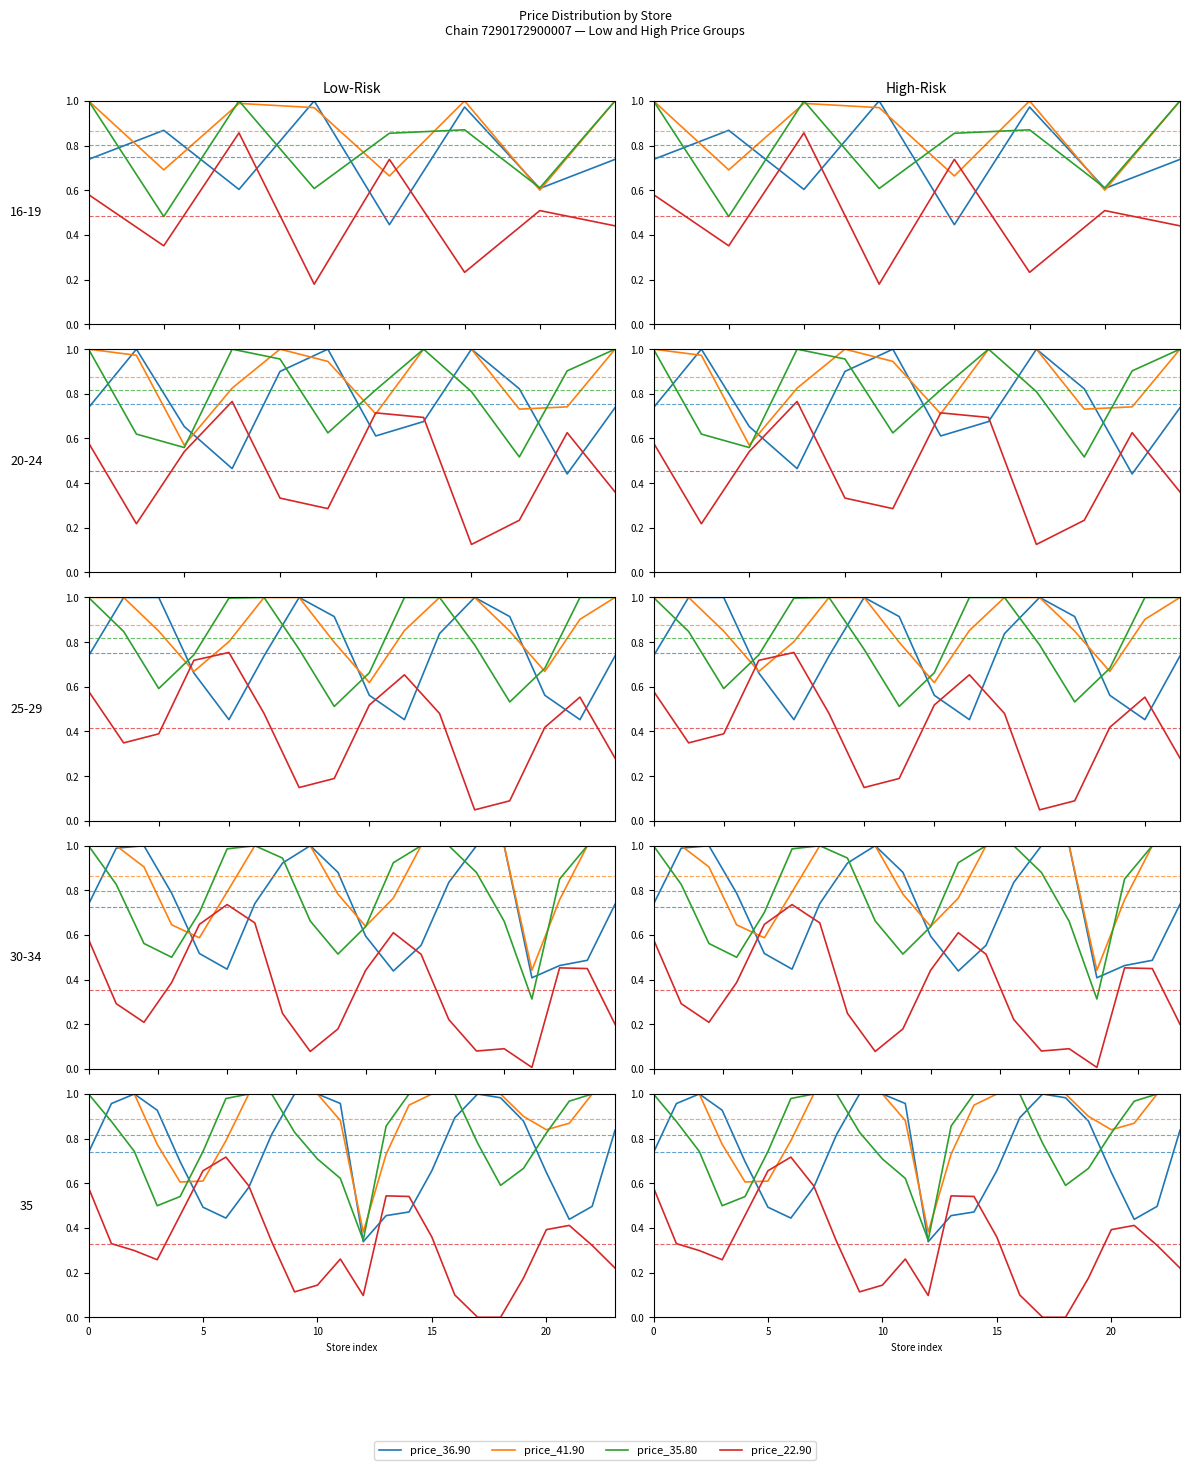

After their last crossing, which series has the higher values: price_22.90 or price_41.90?

price_41.90